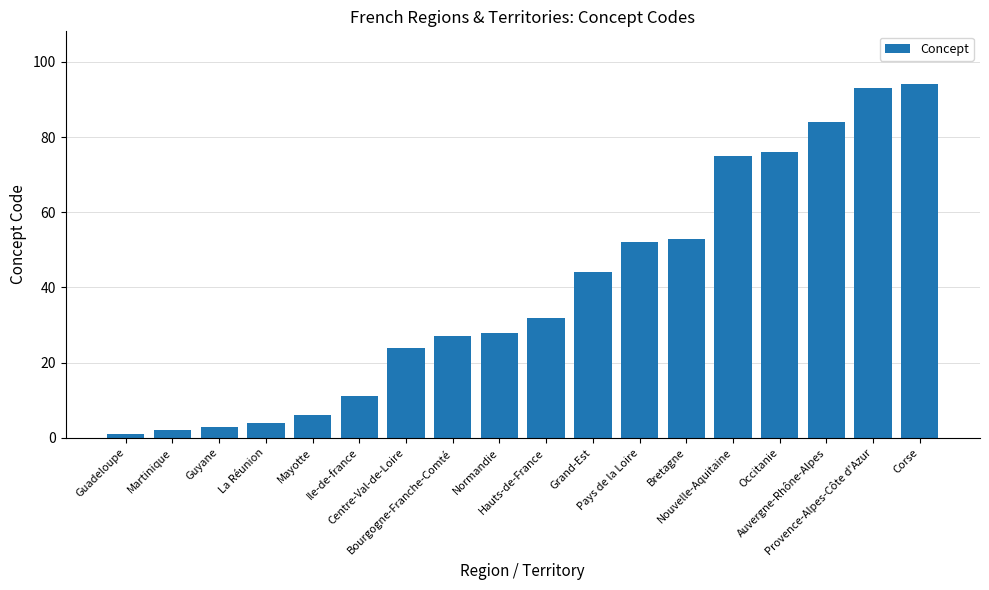

Between La Réunion and Corse, which is larger?

Corse